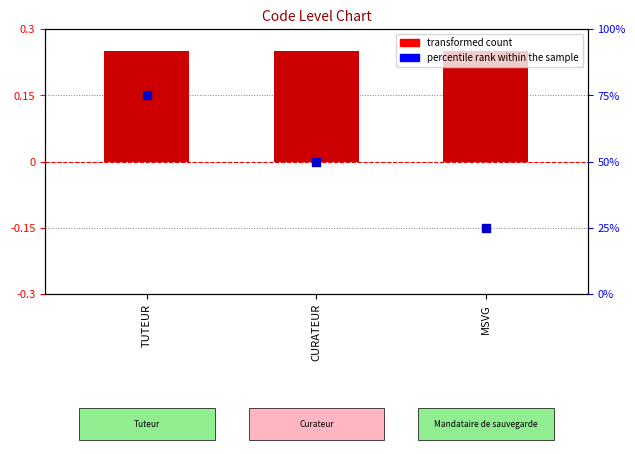

What are all the series names shown in the legend?

transformed count, percentile rank within the sample